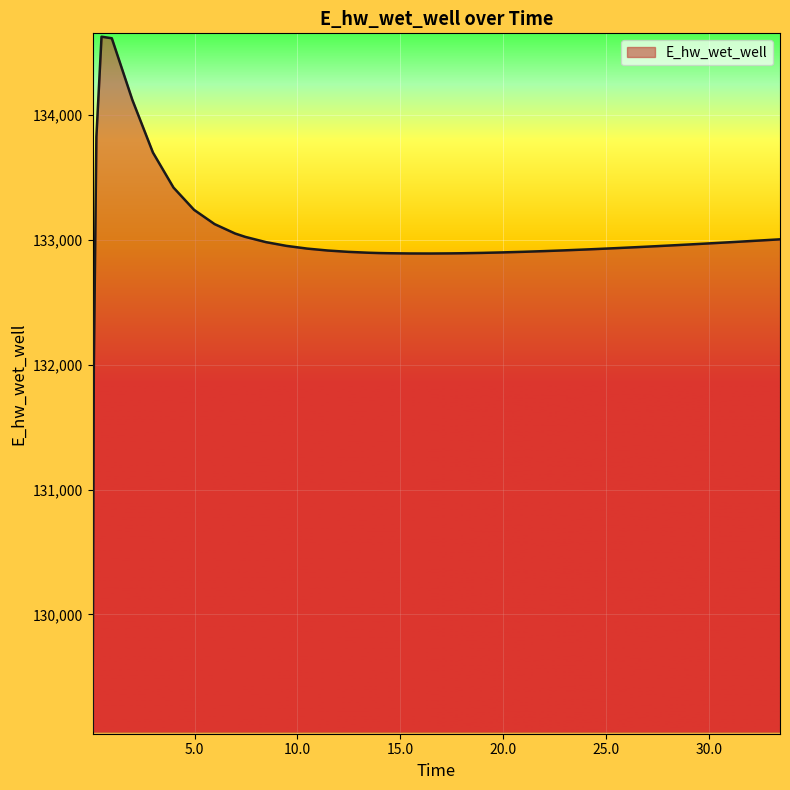

What is the difference between the maximum and minimum values?

5558.6